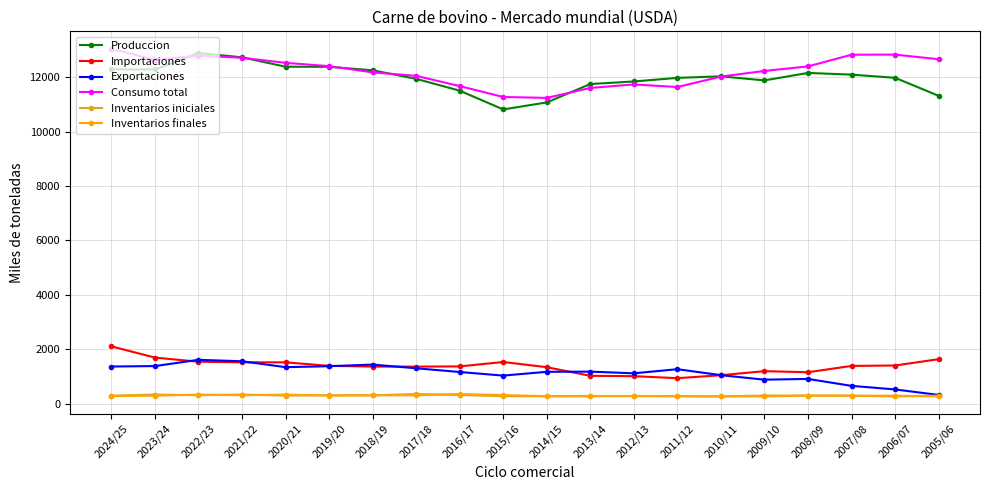

Which category has the highest value in the Produccion series?

2022/23